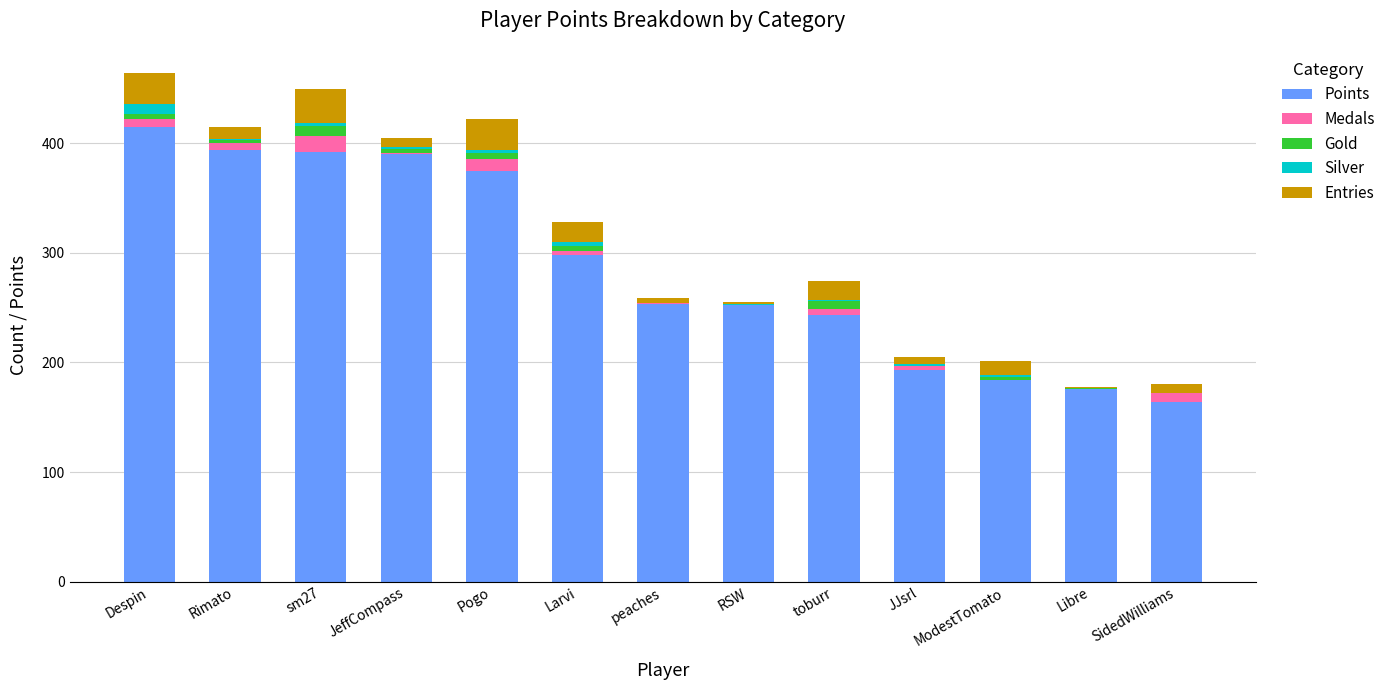

Count the number of categories in the chart.

13